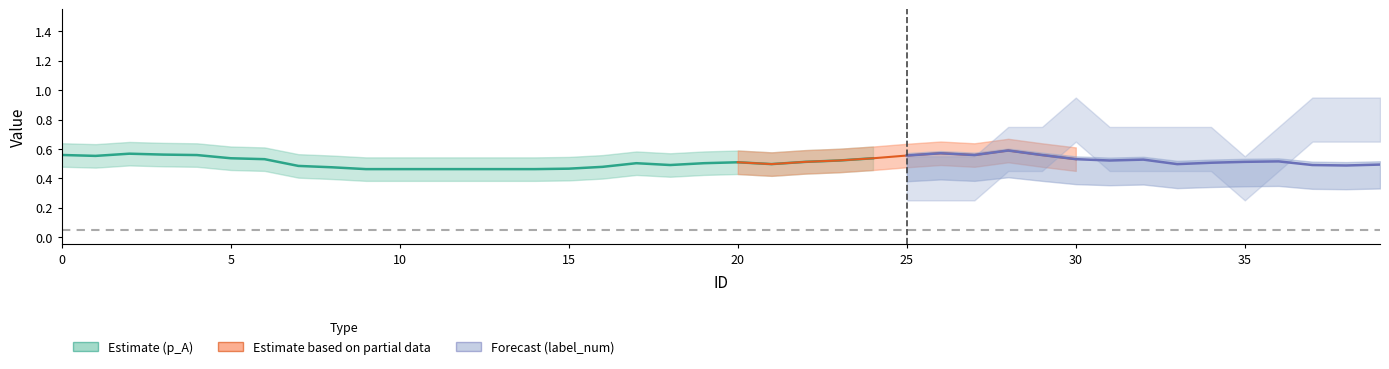

The label_num series shows 0.4 at 1. True or false?

False